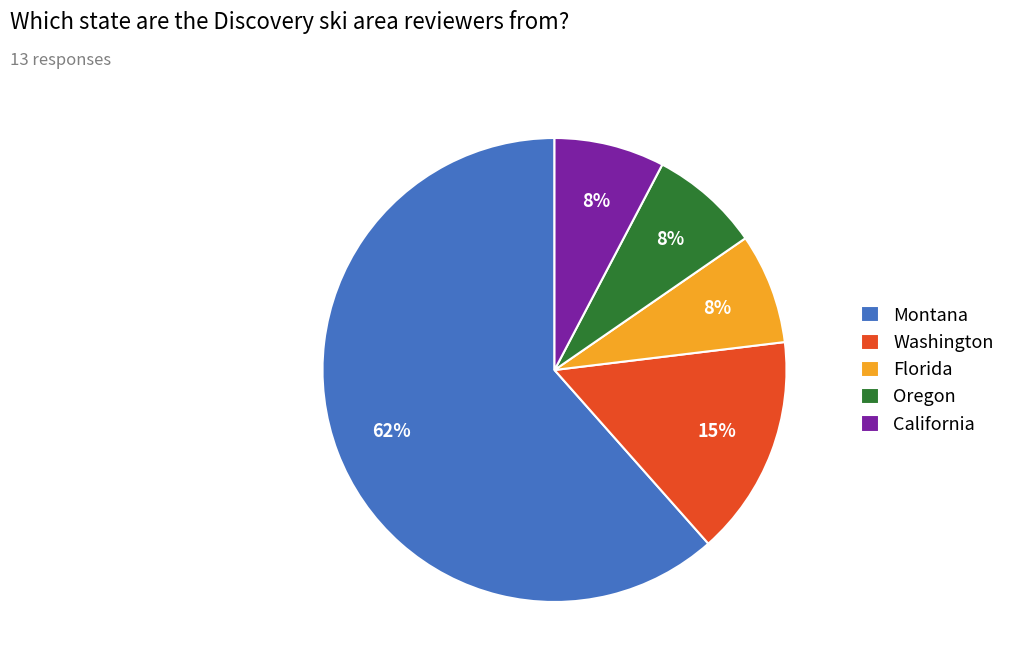

To the nearest percent, what is the average slice percentage?

20%